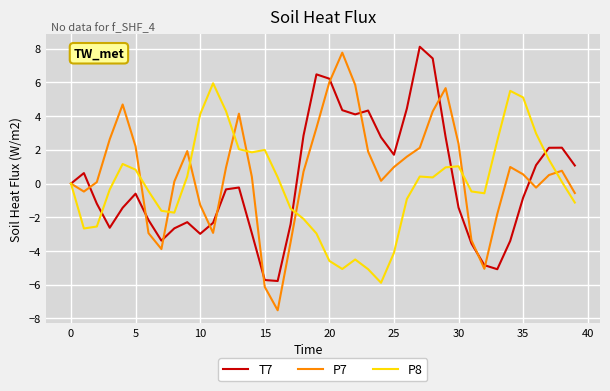

What is the smallest value displayed?

-7.5